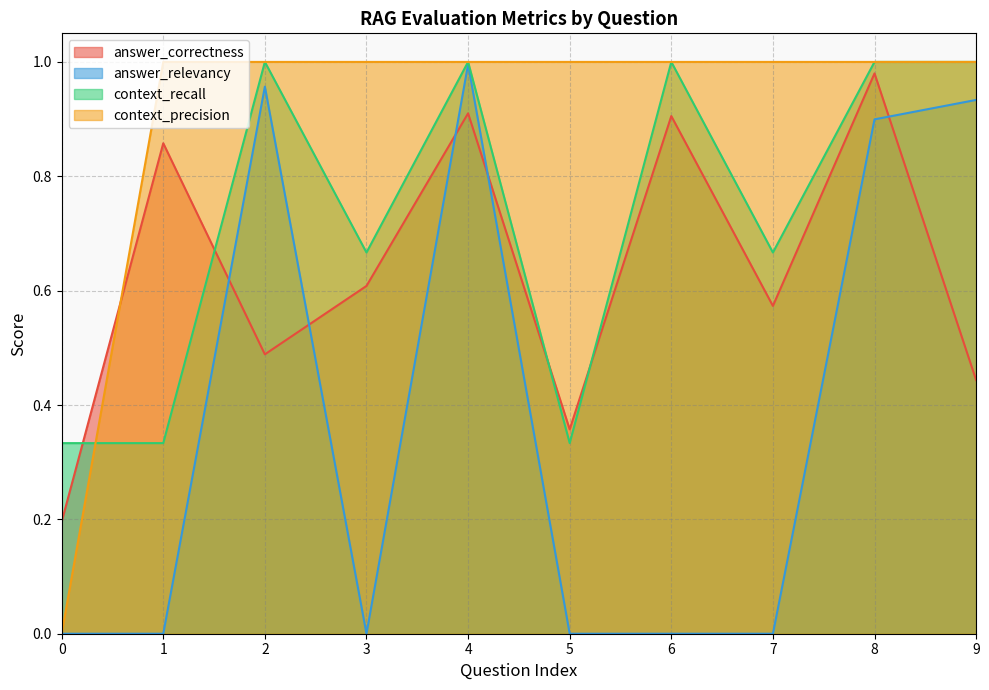

Between 6 and 9, which is larger?

6